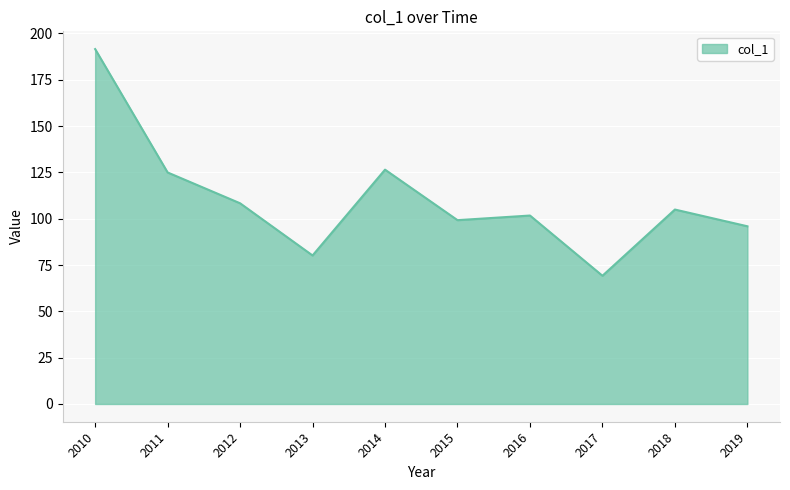

Is it true that the value at 2019 is 95.9?

True